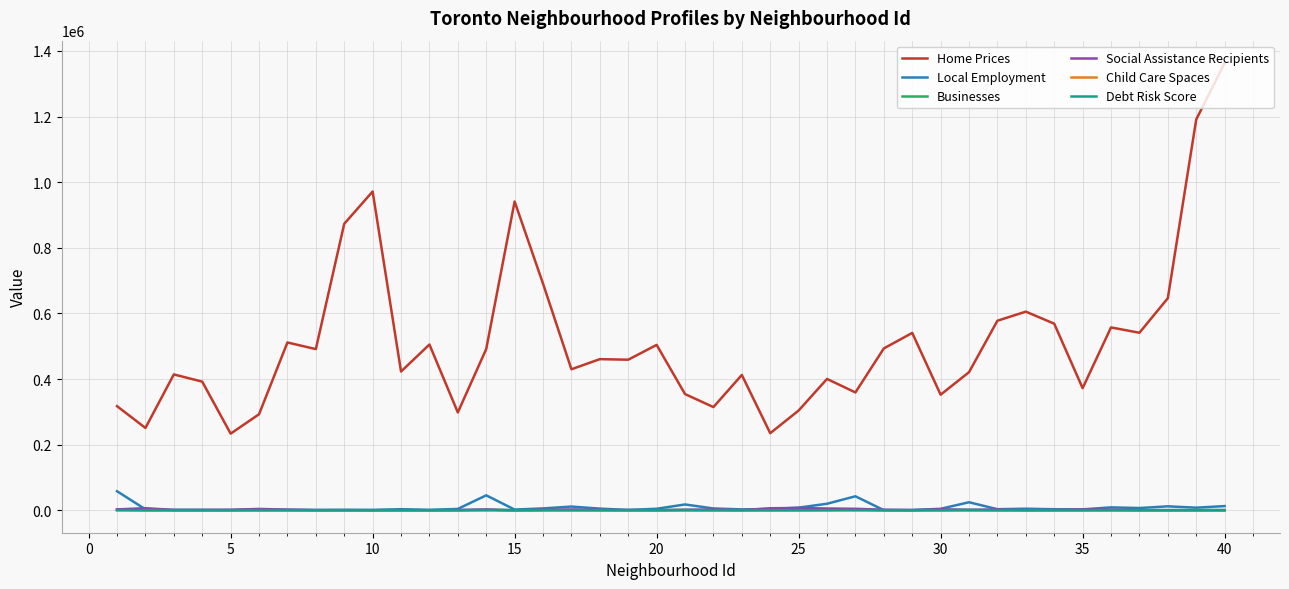

Which series has the largest total across all categories?

Home Prices